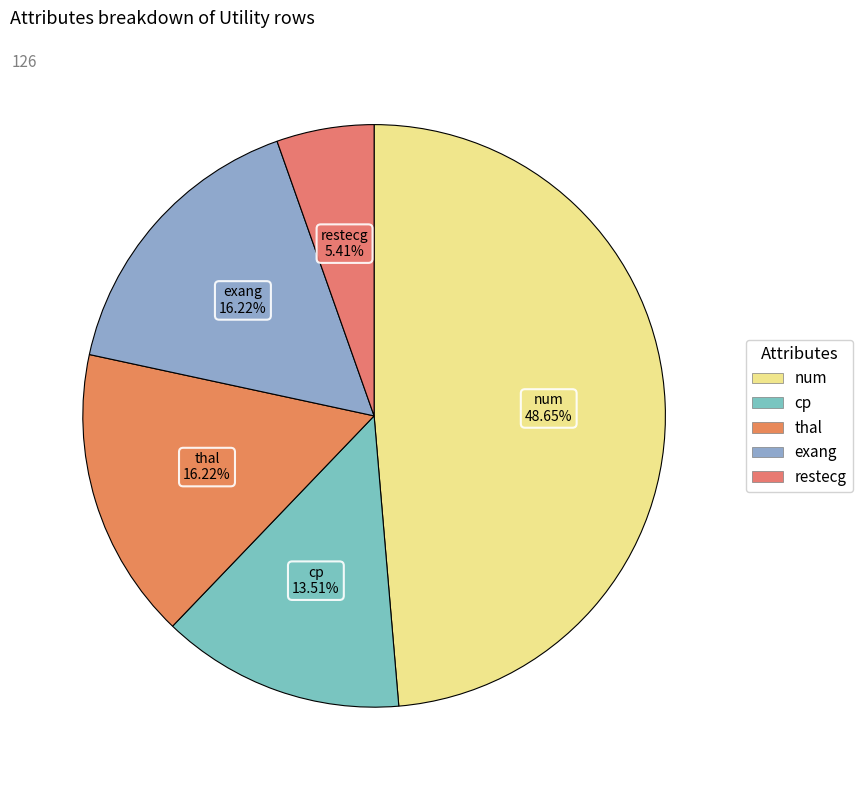

How many slices are in this pie chart?

5